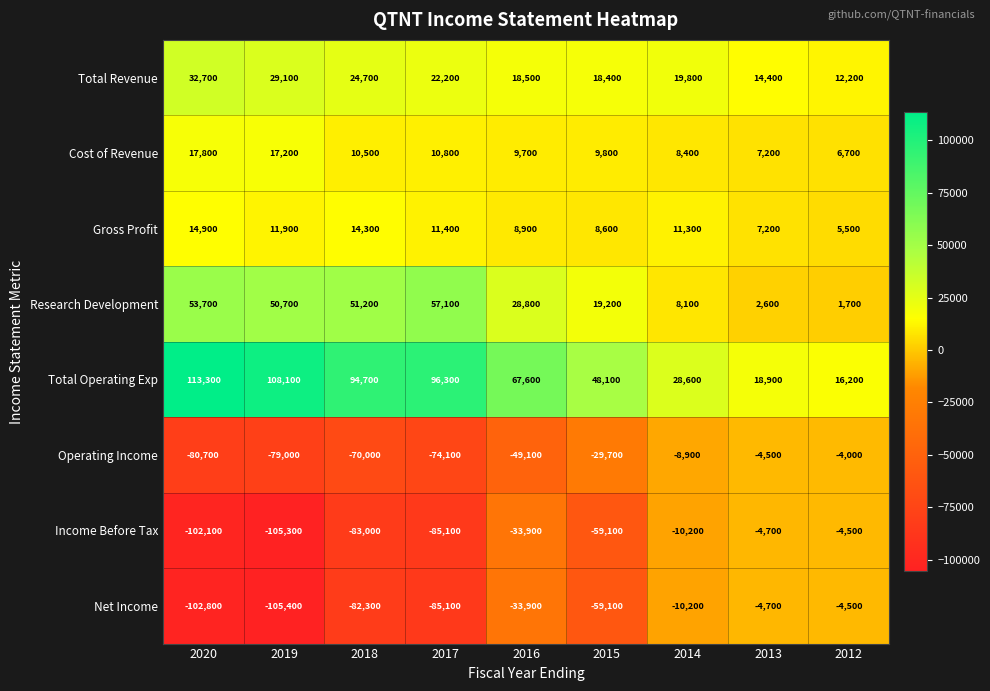

Is it true that Gross Profit equals 13318 at 2016?

False